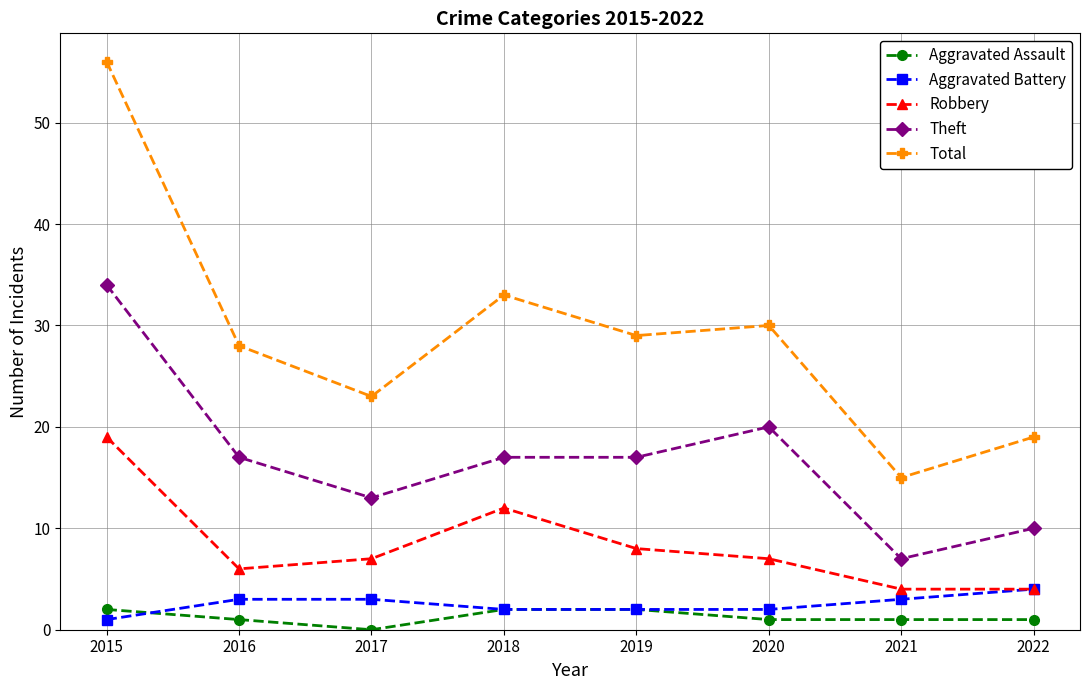

What is the approximate value of Aggravated Battery at 2019?

2